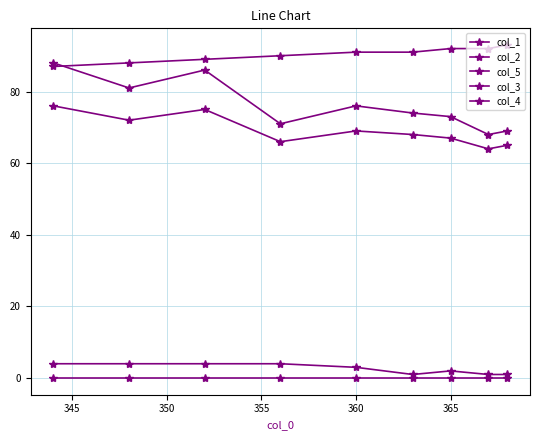

True or false: col_3 and col_1 intersect in this chart.

False